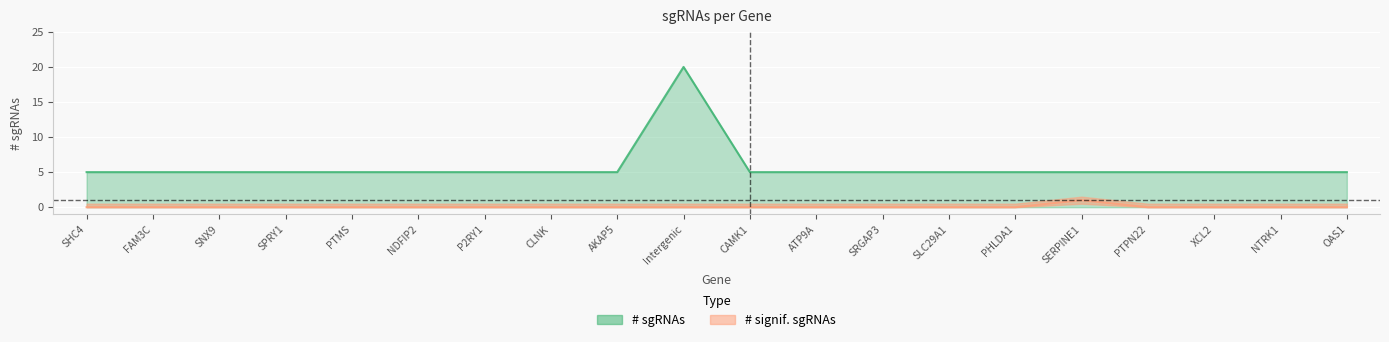

True or false: # sgRNAs and # signif. sgRNAs intersect in this chart.

False